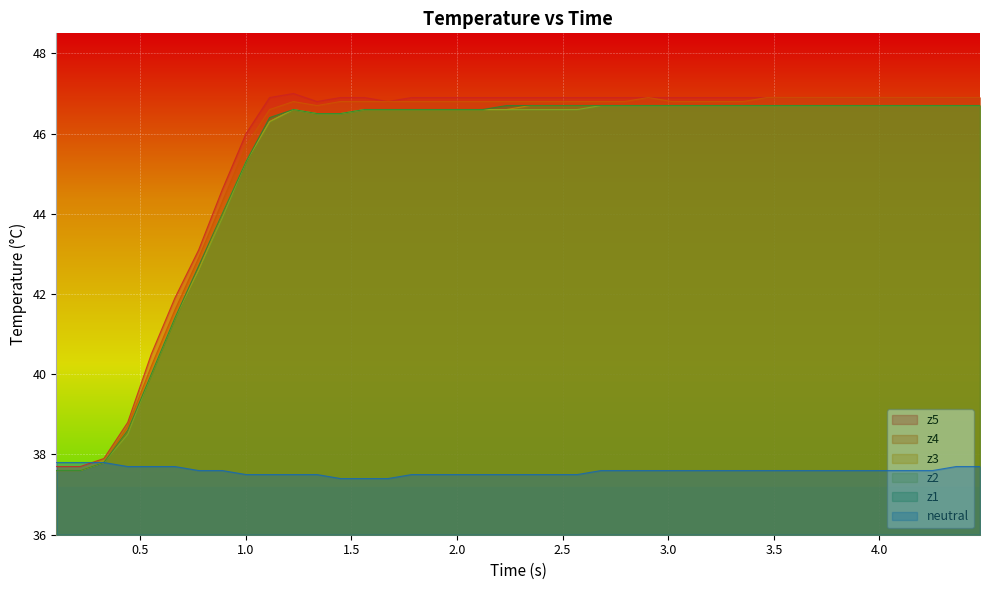

What is the minimum value shown in the chart?

37.4